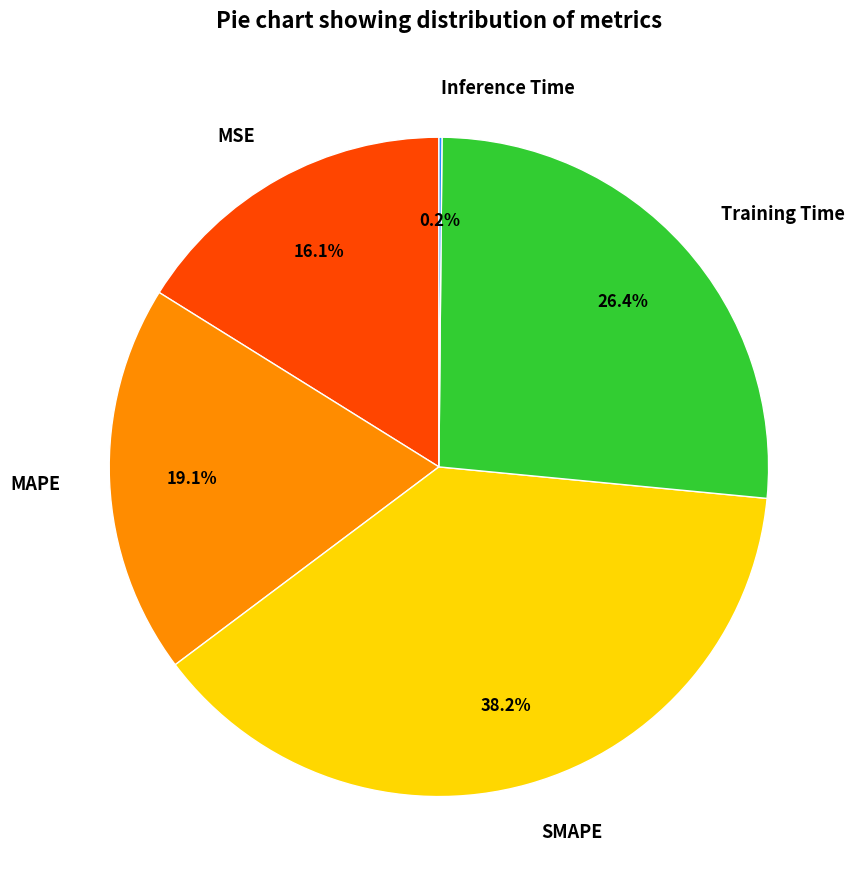

What is the largest slice in the pie chart?

SMAPE